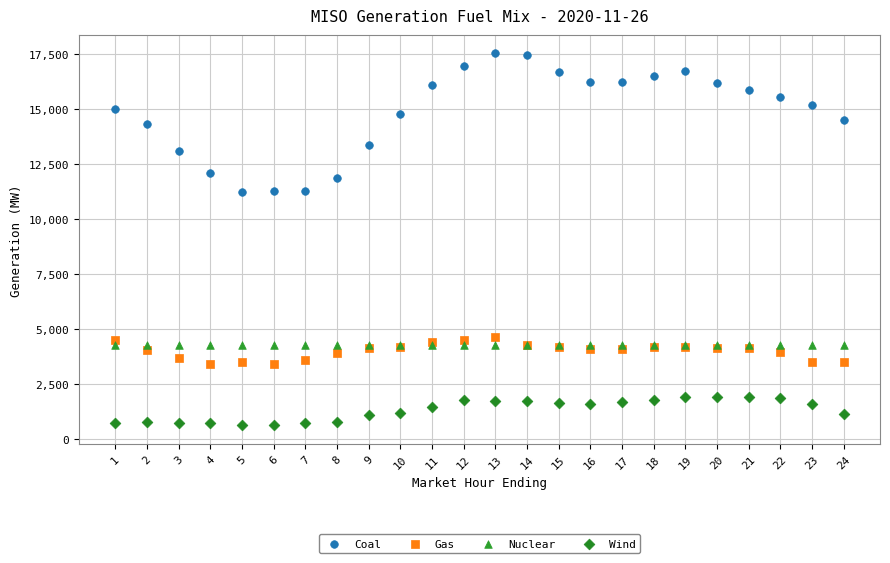

Which series contains the lowest Y value?

Wind